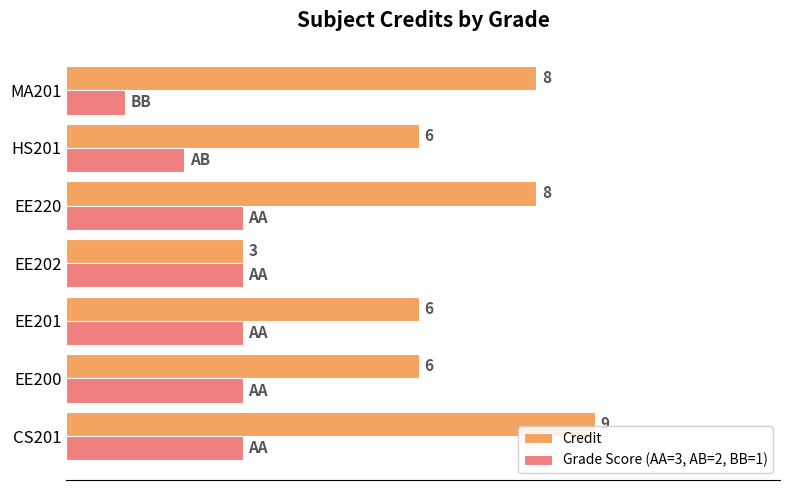

Which category has the lowest value across all series?

MA201